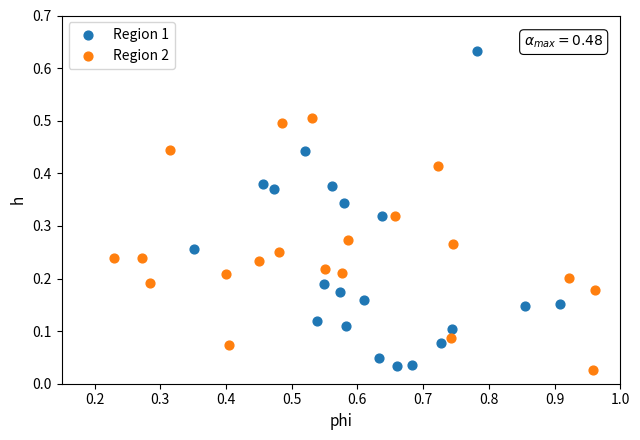

Which series reaches the maximum Y coordinate?

Region 1